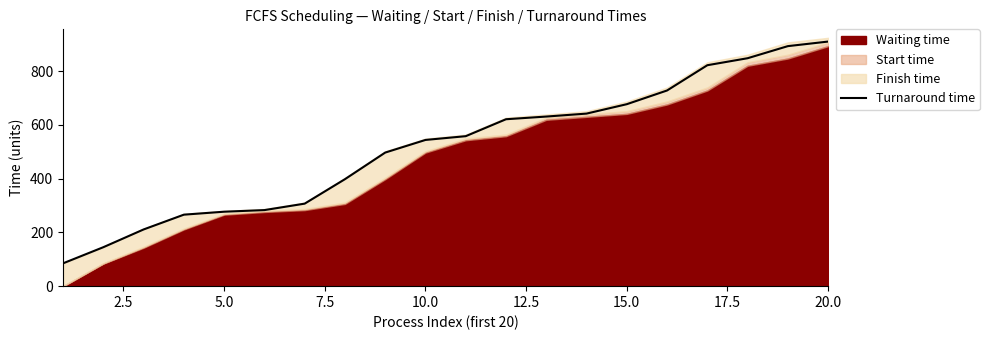

What is the maximum value for Turnaround time?

910